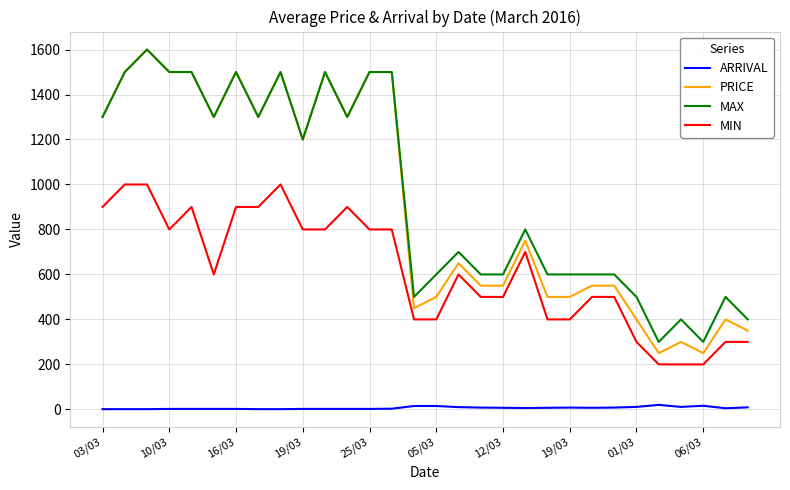

What is the sum of all MIN values?

18500